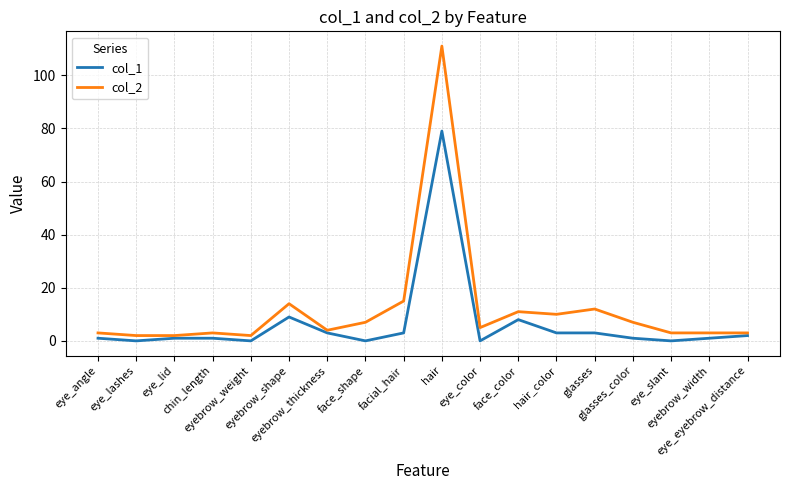

Which series has the largest range (max minus min)?

col_2